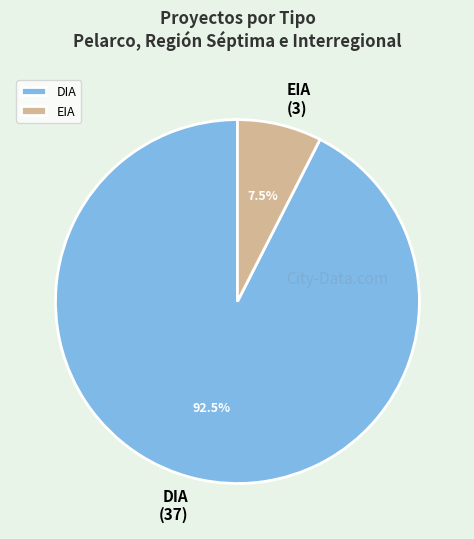

To the nearest percent, what is the difference between the largest and smallest slice percentages?

85%